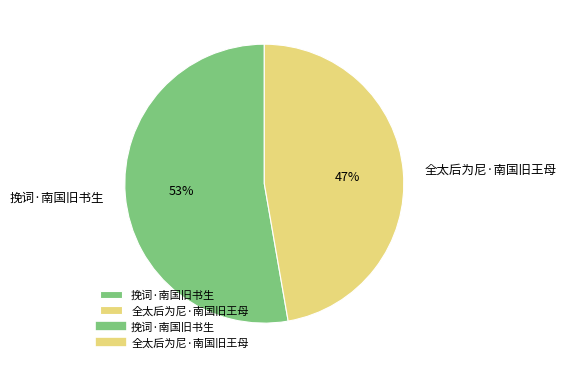

Approximately how many times larger is the value at 全太后为尼·南国旧王母 compared to 挽词·南国旧书生?

0.9